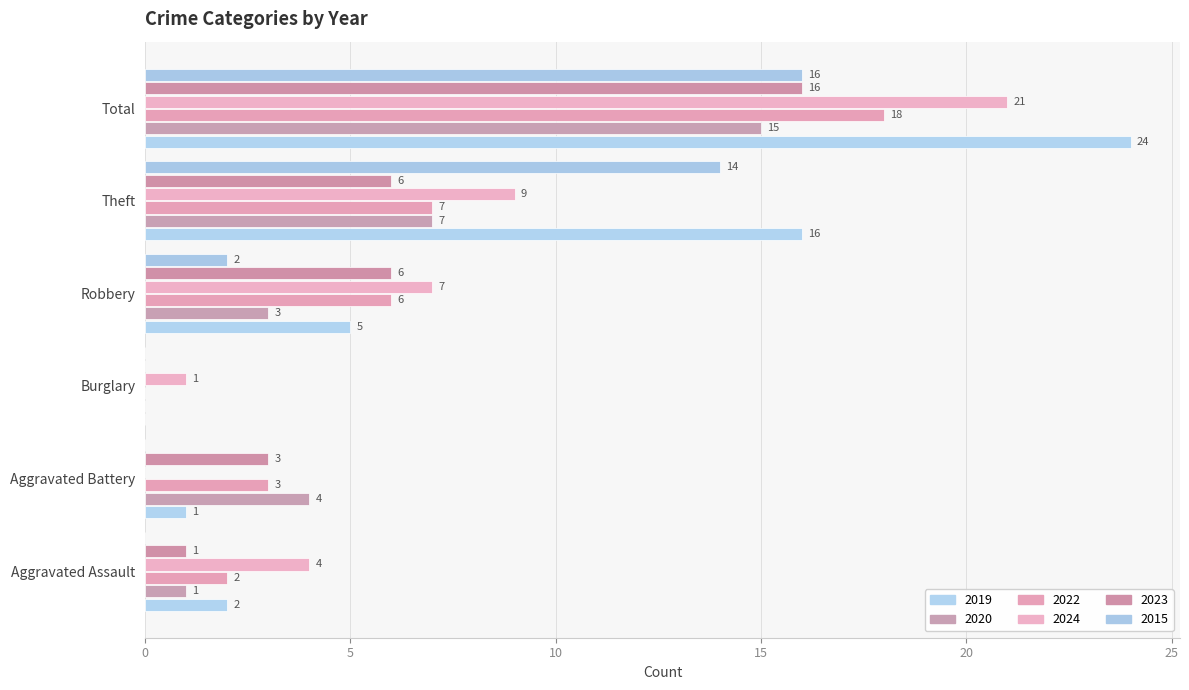

Where is 2019 nearest to the value 12?

Theft